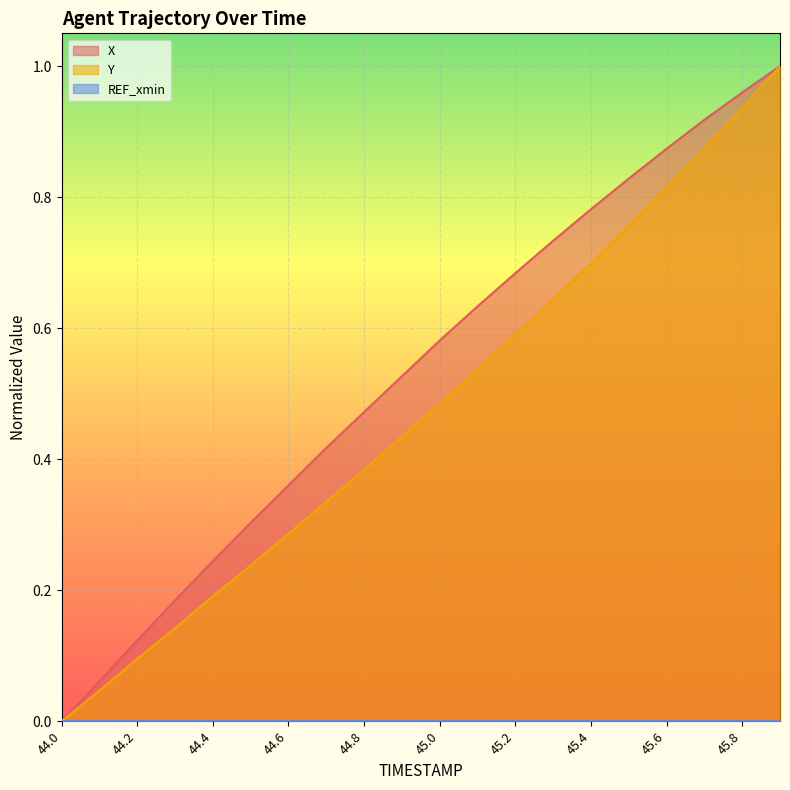

How many data points does each series have?

20